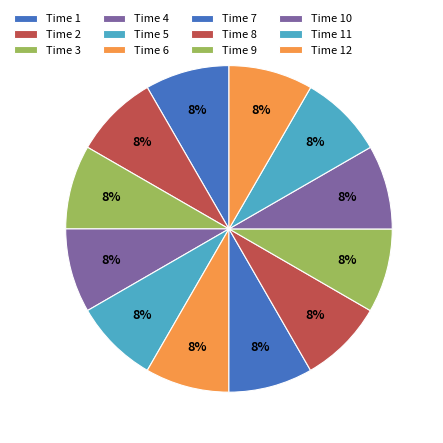

Count the number of slices in the pie.

12